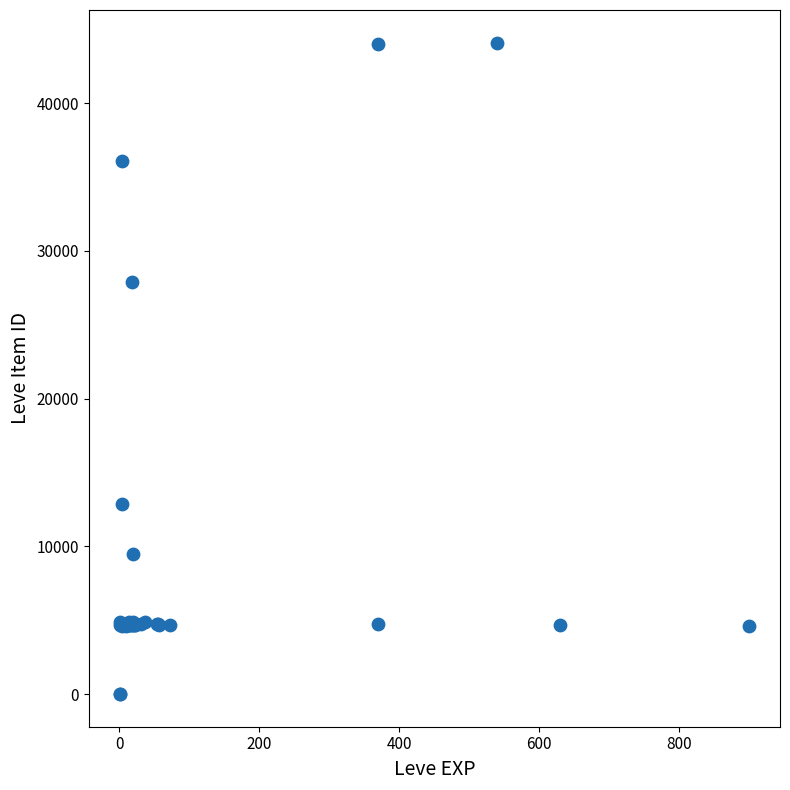

What Y value in the scatter plot is closest to 22048?

27884